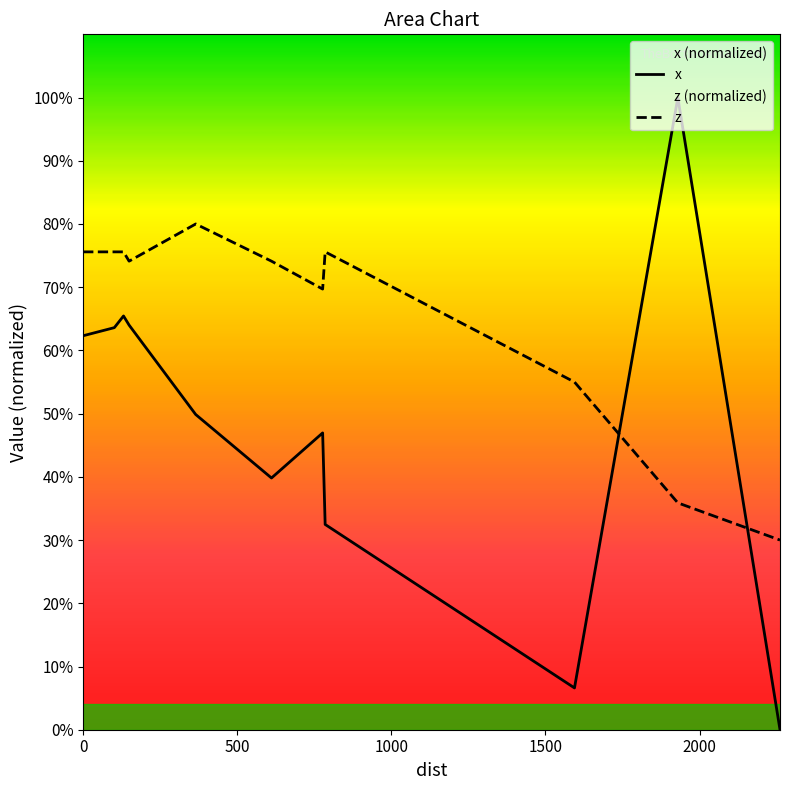

Which series has the largest total across all categories?

z